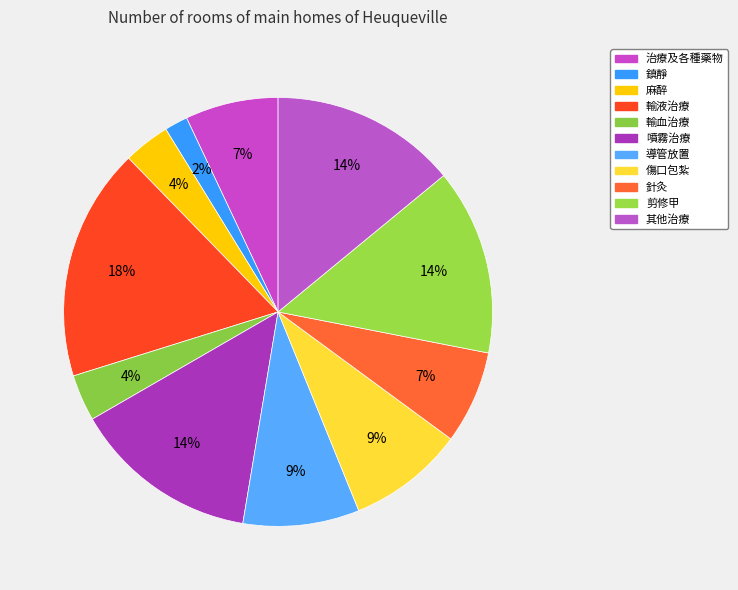

How many slices are in this pie chart?

11